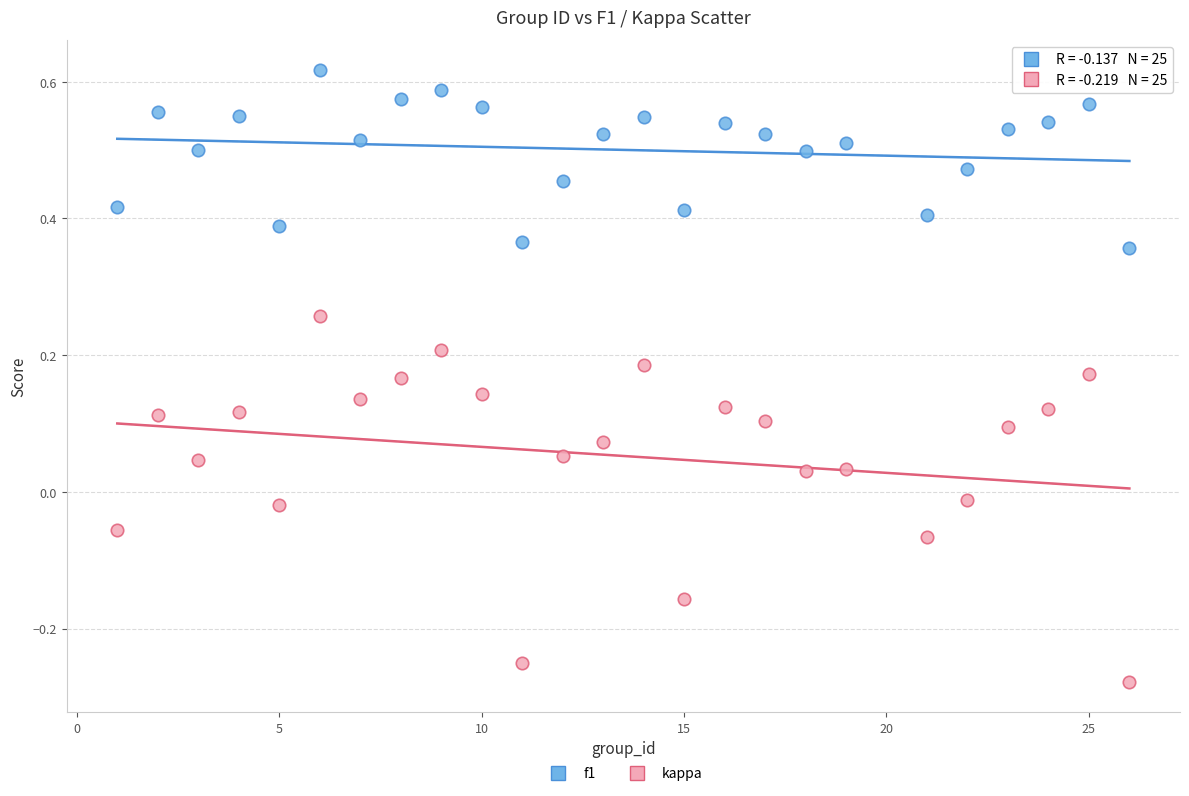

Which series contains the lowest Y value?

kappa